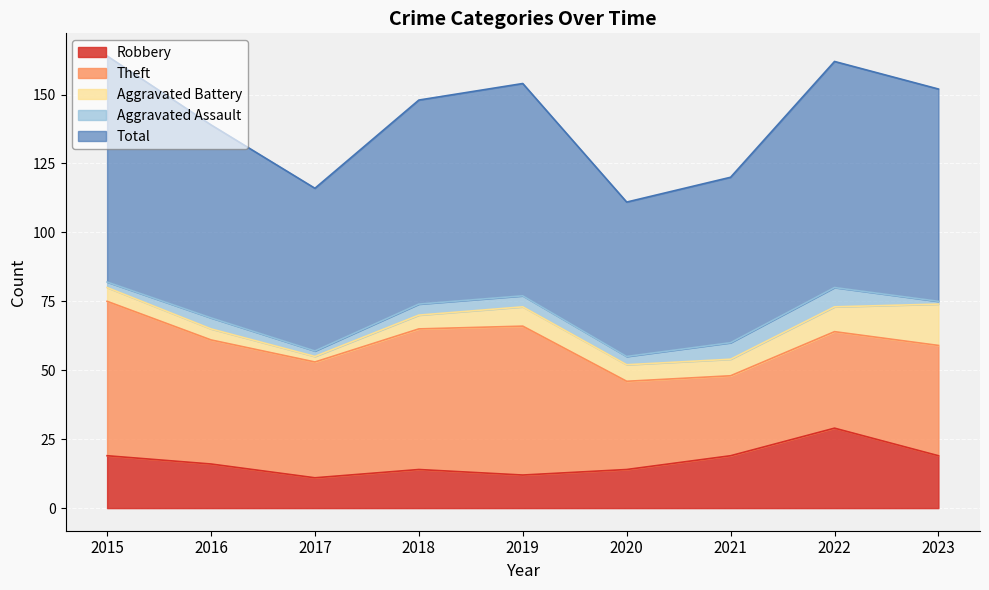

Reading right to left, transcribe all the data shown in this chart.

Robbery: 19	29	19	14	12	14	11	16	19
Theft: 40	35	29	32	54	51	42	45	56
Aggravated Battery: 15	9	6	6	7	5	2	4	5
Aggravated Assault: 1	7	6	3	4	4	2	4	2
Total: 77	82	60	56	77	74	59	70	82